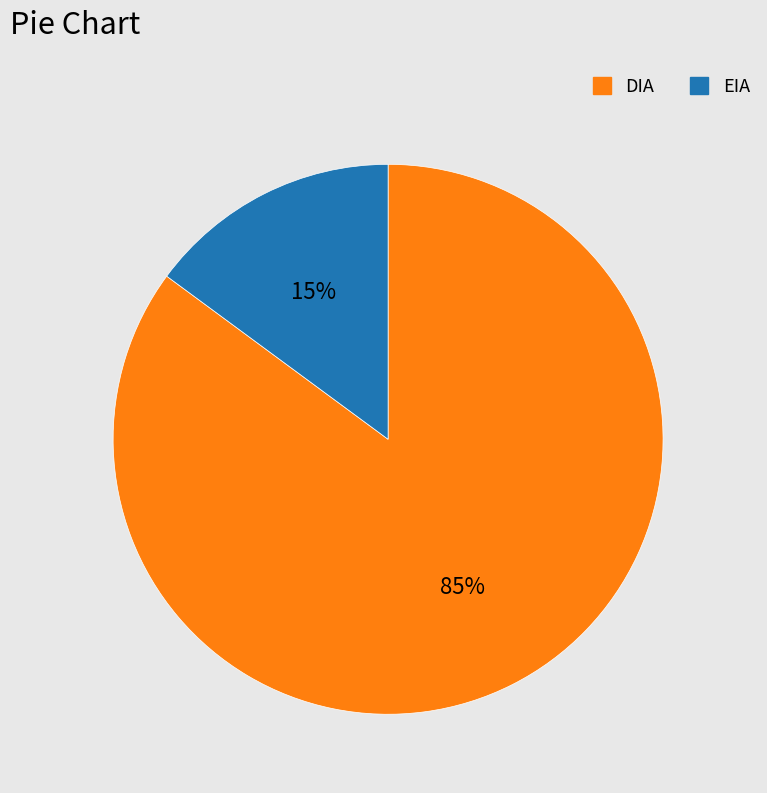

To the nearest percent, what percentage of the pie is DIA?

85%